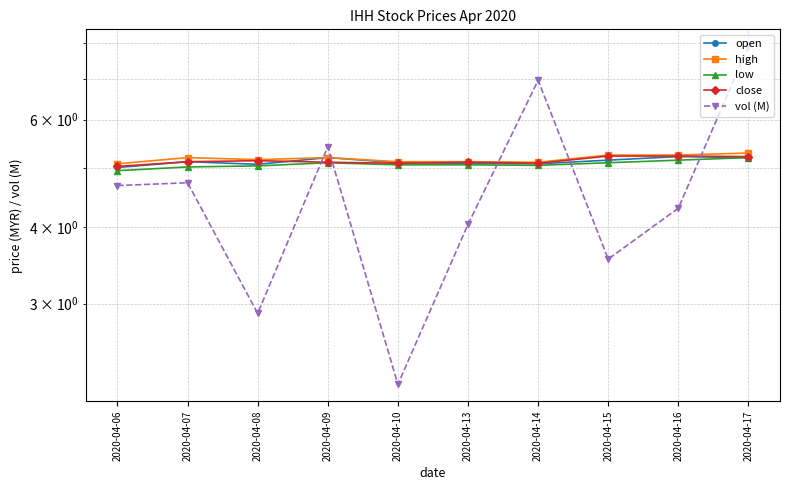

Rank the series at 2020-04-06 from highest to lowest value.

high, close, open, low, vol (M)